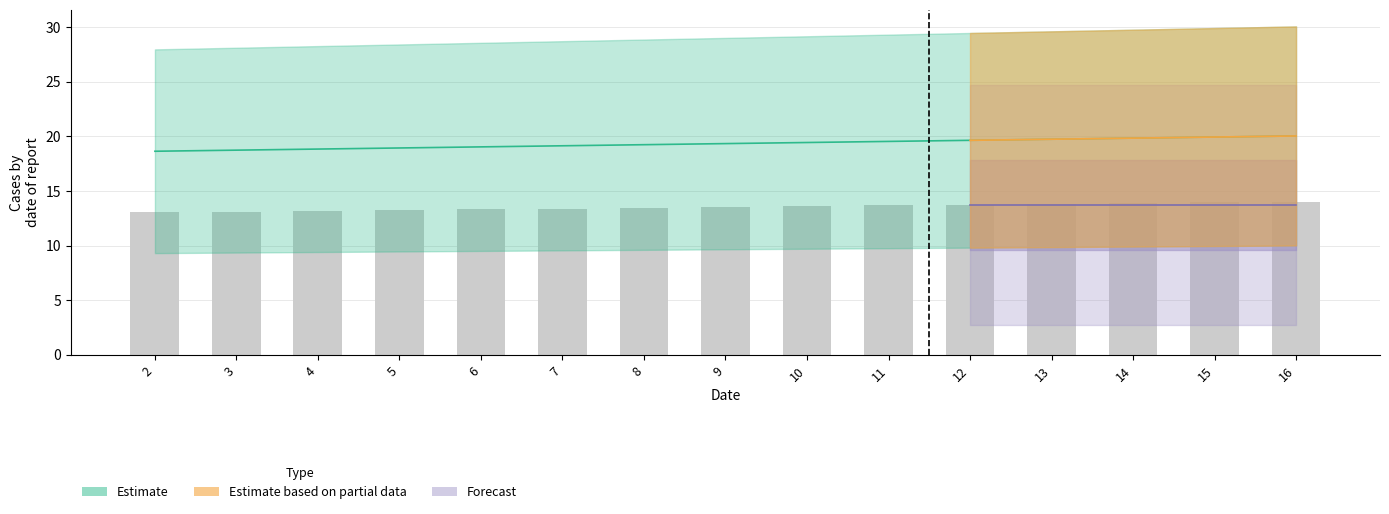

List the labels in order of value, smallest first.

2, 3, 4, 5, 6, 7, 8, 9, 10, 11, 12, 13, 14, 15, 16